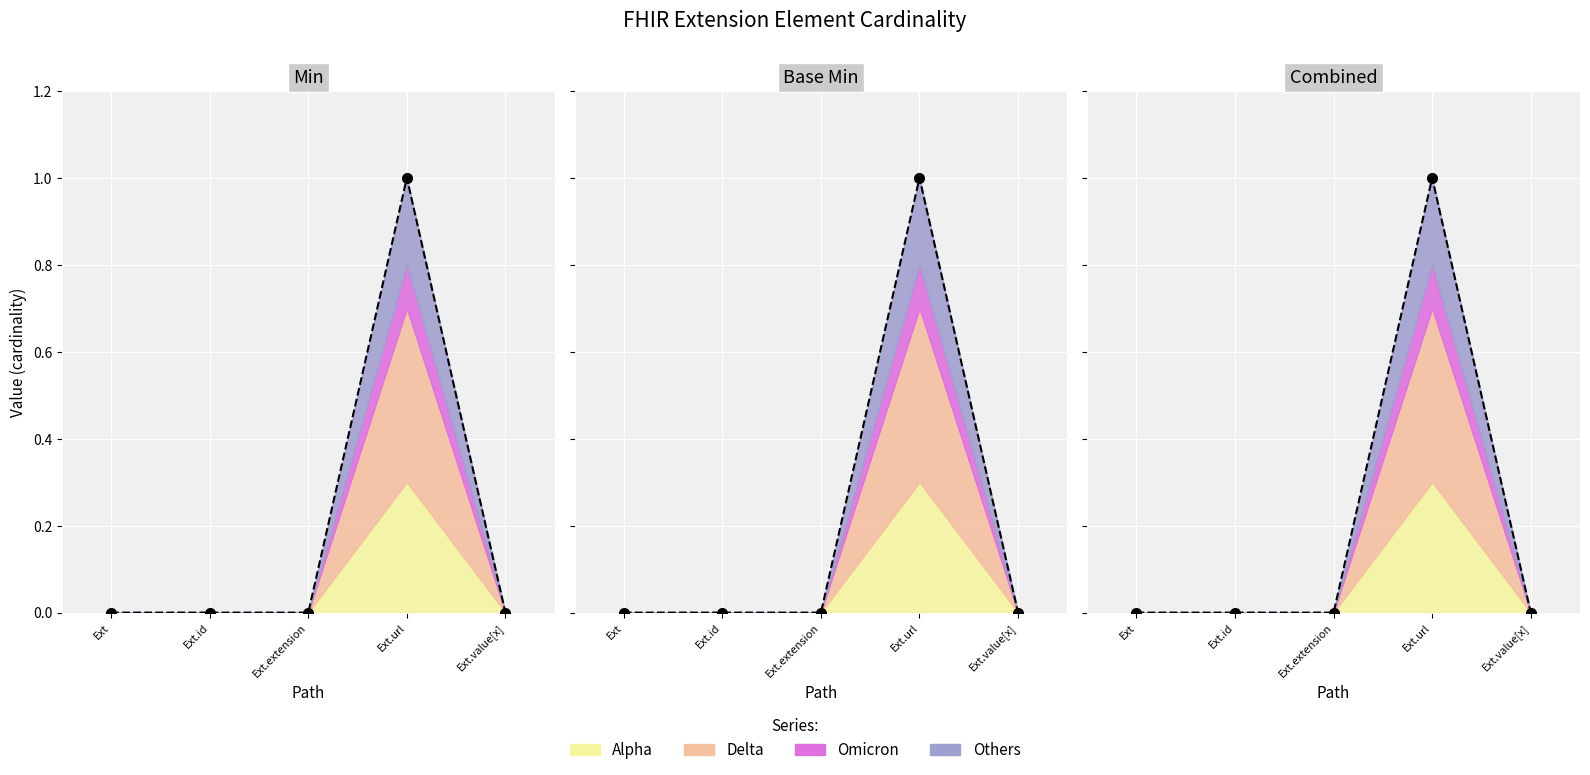

The Min series shows 0.0 at Ext.extension. True or false?

False